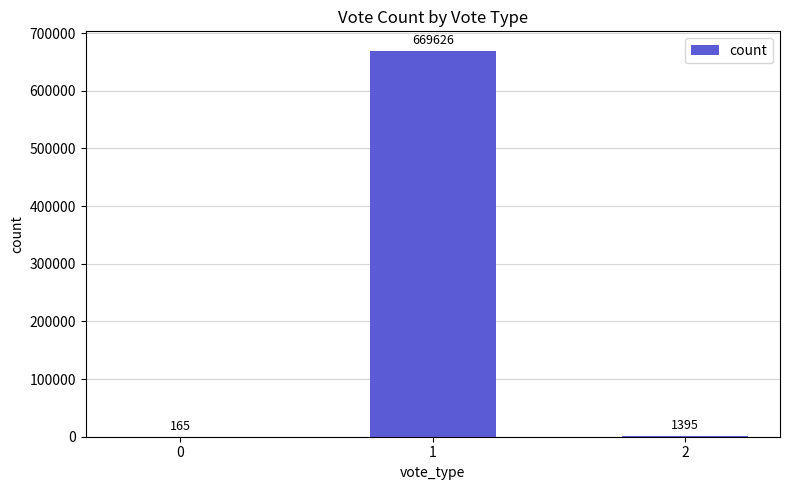

True or false: the data shows 165 at 0.

True